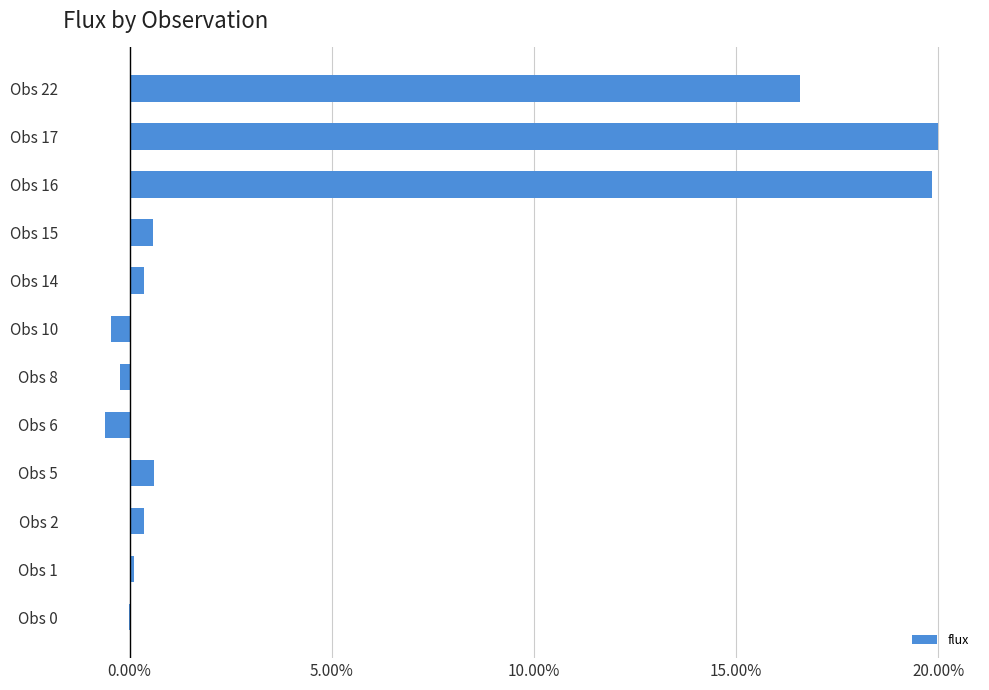

Where is the data nearest to the value 9?

Obs 22